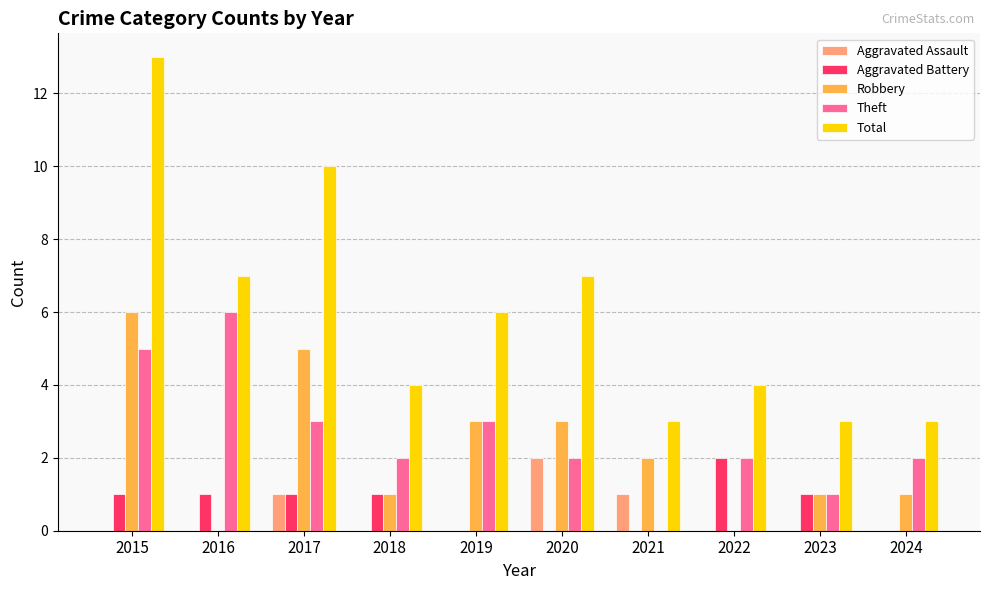

What is the sum of all Theft values?

26